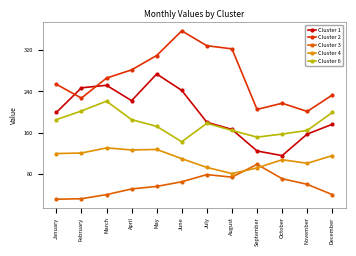

Rank the series by their maximum value, from lowest to highest.

Cluster 3, Cluster 4, Cluster 6, Cluster 1, Cluster 2